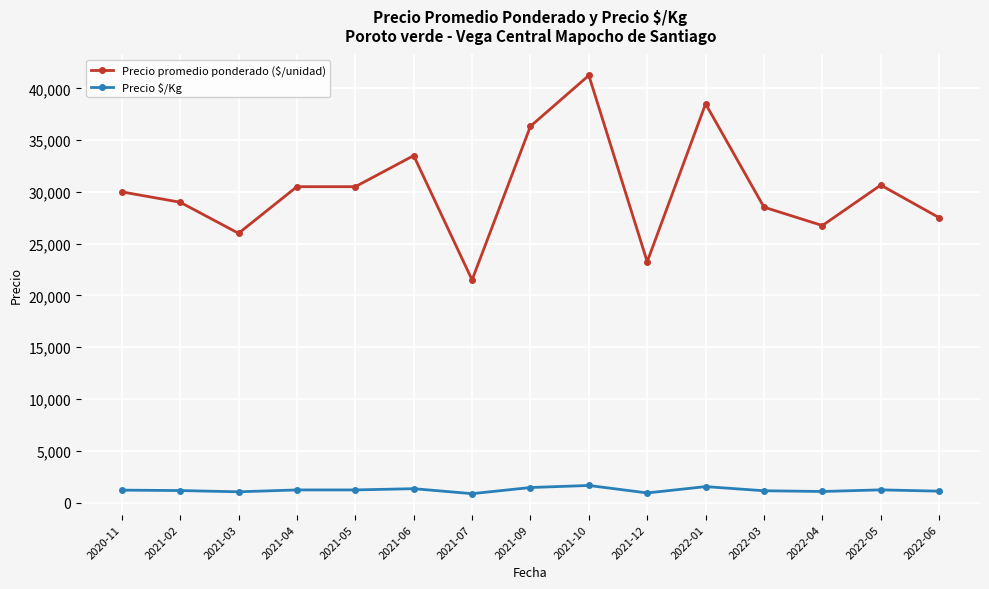

How many lines are shown in the chart?

2